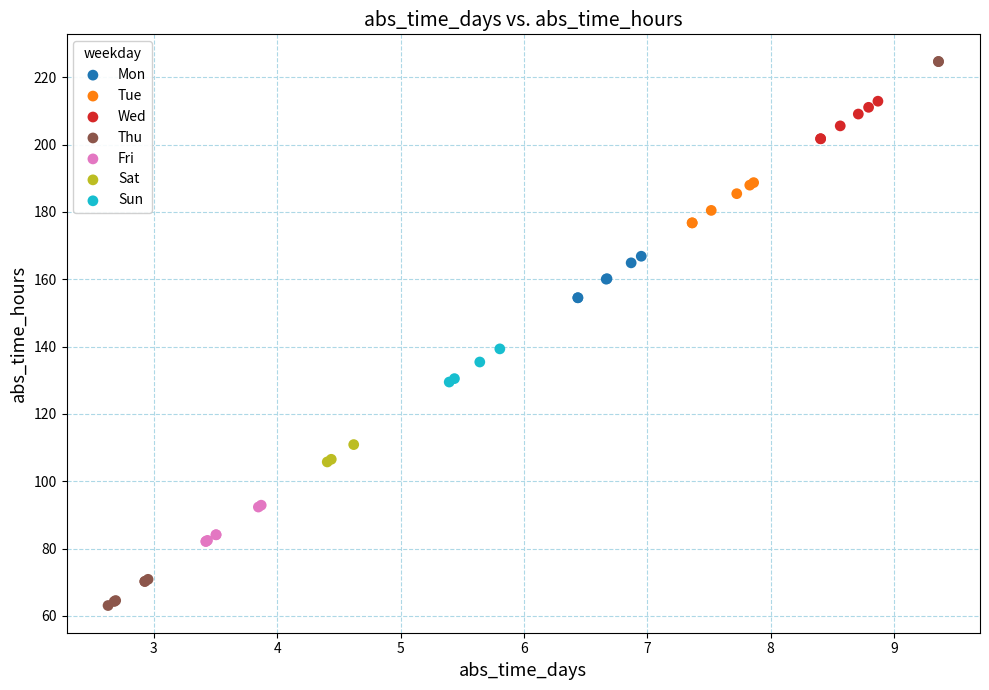

Which series reaches the maximum Y coordinate?

Thu